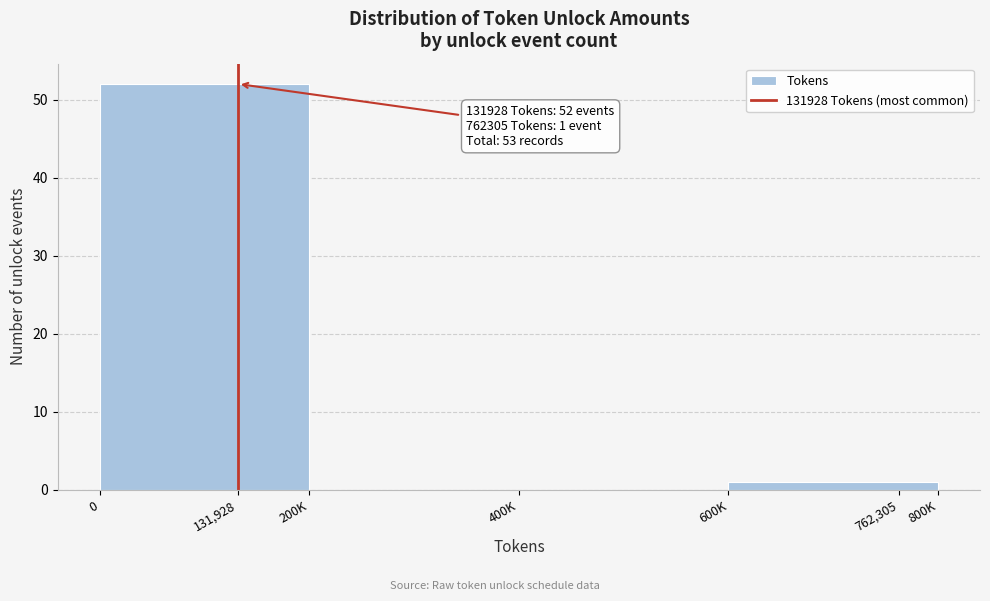

Reading left to right, extract all data points from this chart.

131,928=52	200K=0	400K=0	762,305=1